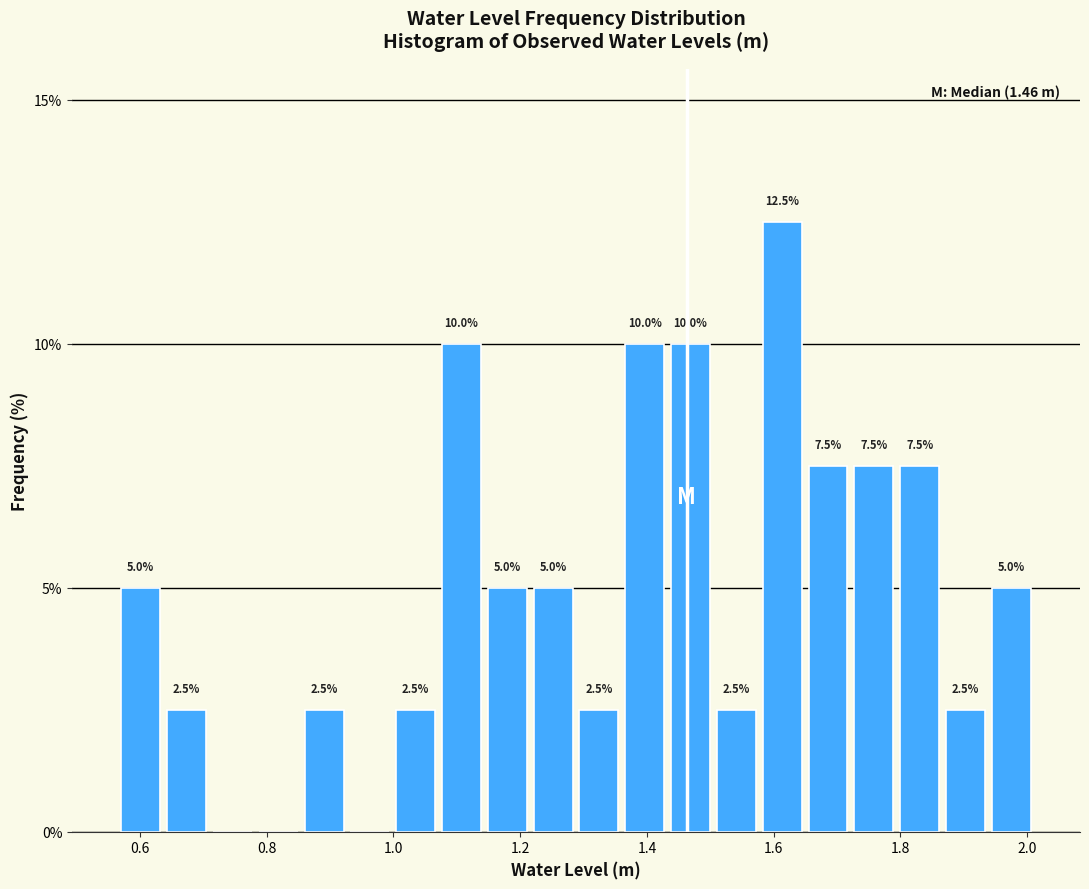

Around what value on the x-axis is the tallest bar? Give the approximate position of its centre, as read against the axis.

1.62